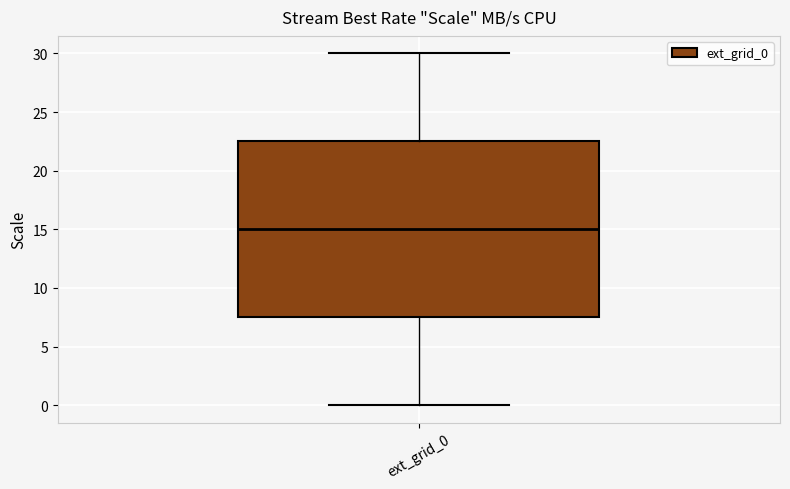

Read this box plot against the y-axis: the position of the median line, the range covered by the box, and the ends of both whiskers. The values are not printed on the chart, so give them approximately, as read against the axis.

median 15.0, box 7.5 to 22.5, whiskers 0.0 to 30.0